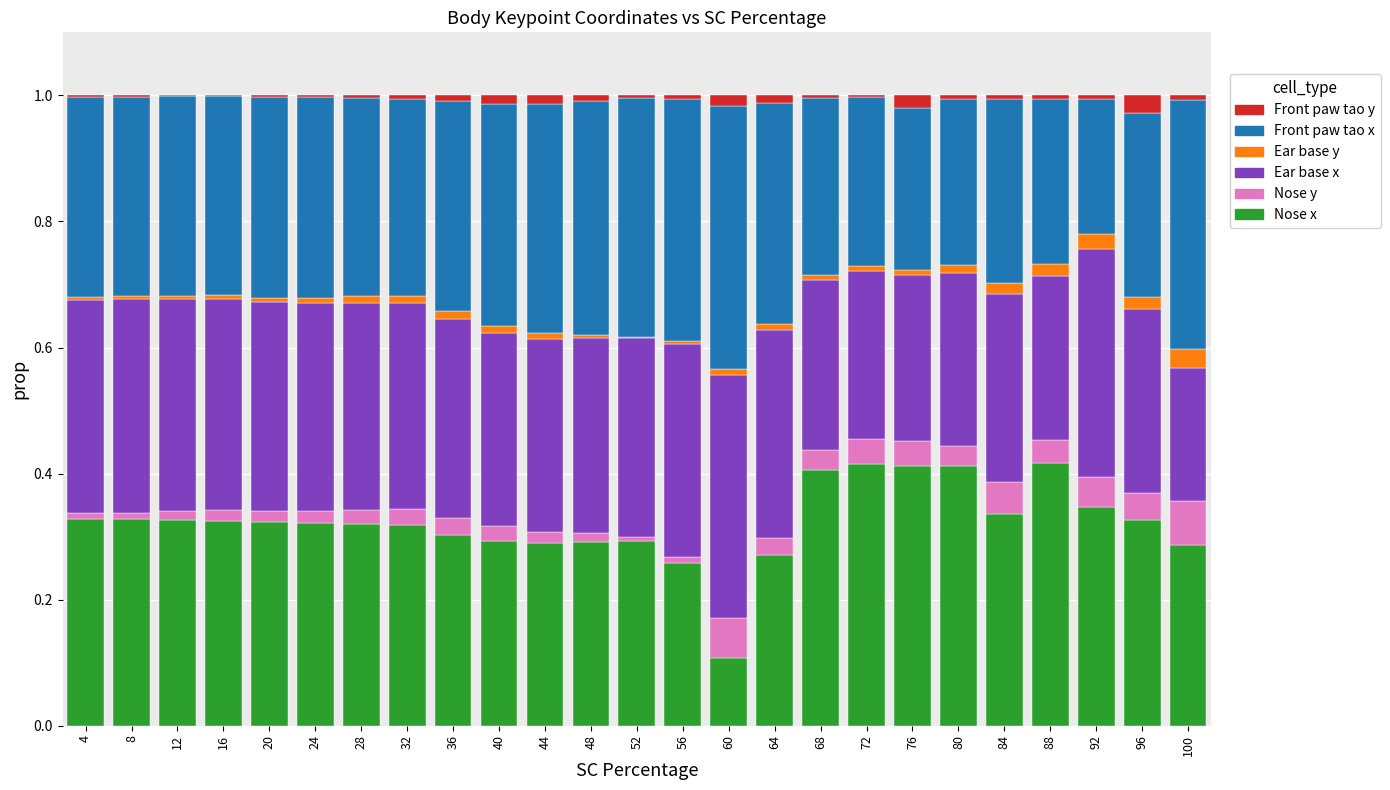

The value of Nose x at 4 is 0.2. True or false?

False